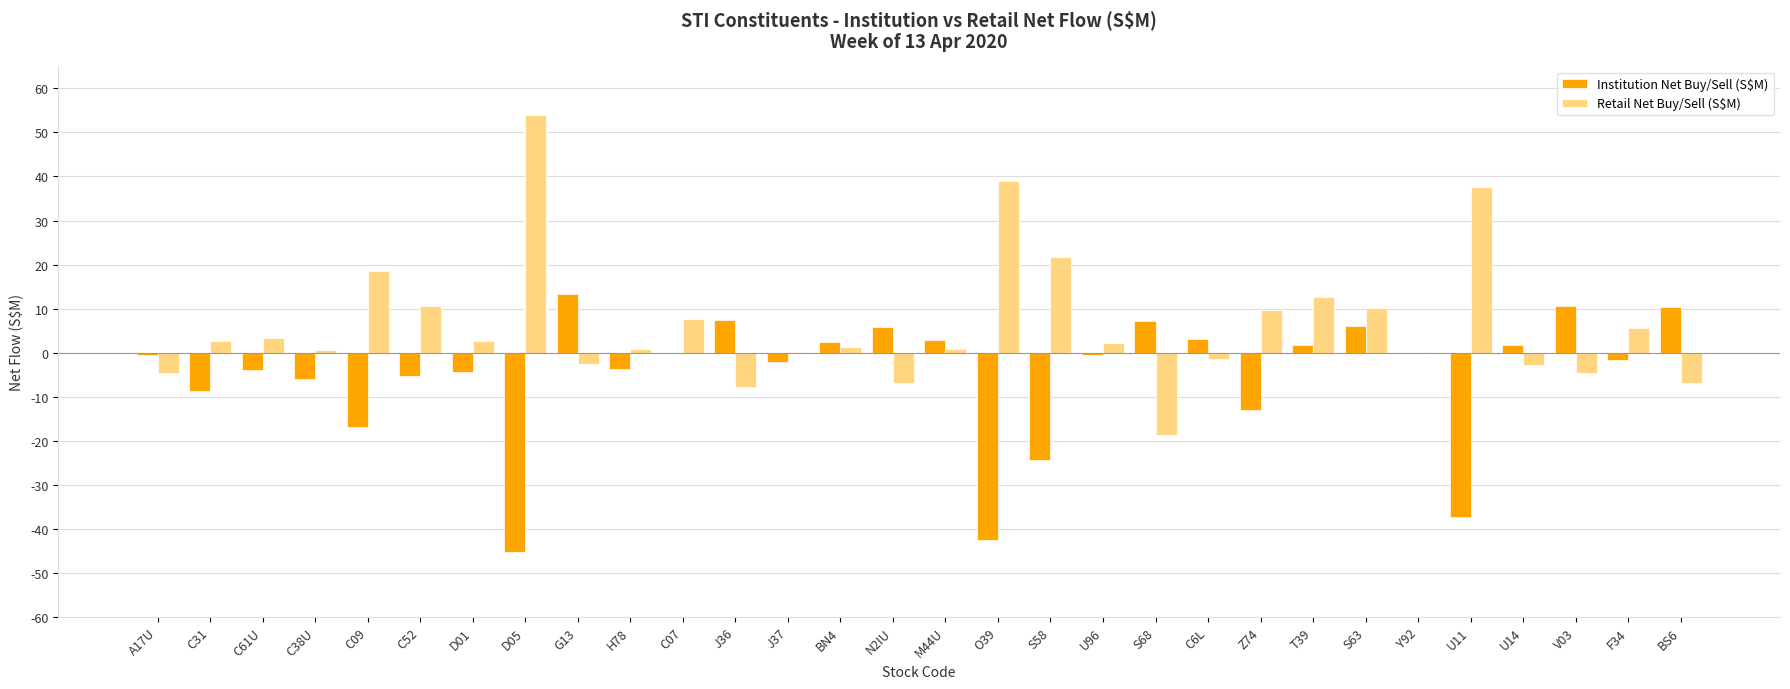

What is the total value across all series at U96?

1.6